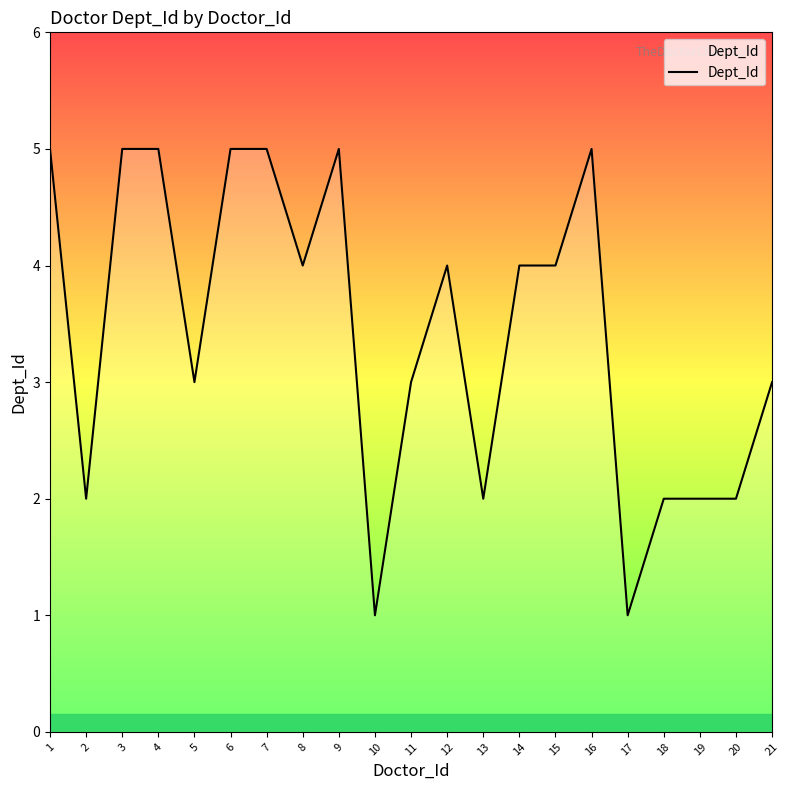

What is the maximum value shown in the chart?

5